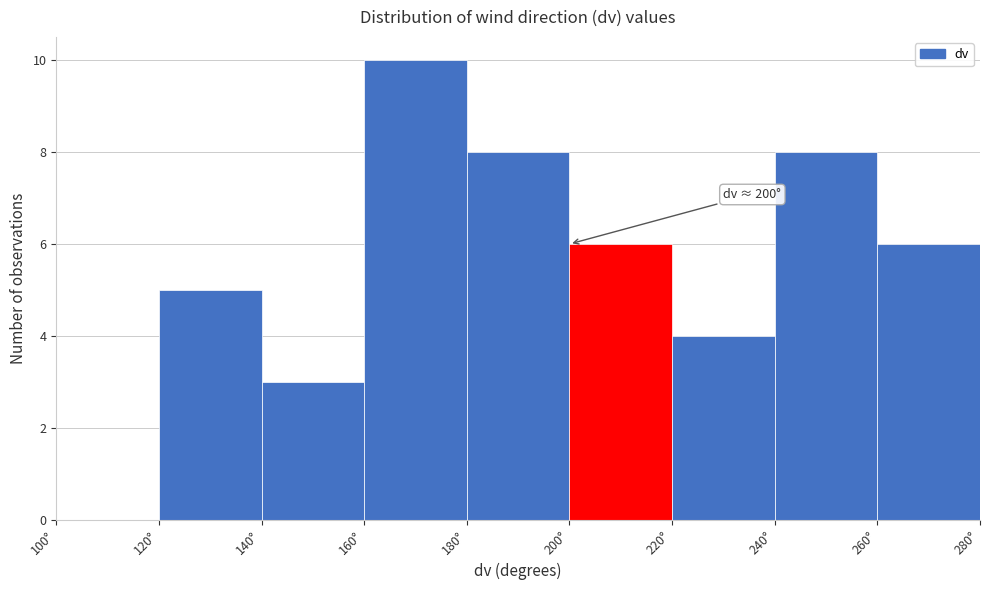

Which range on the x-axis has the tallest bar?

160 to 180